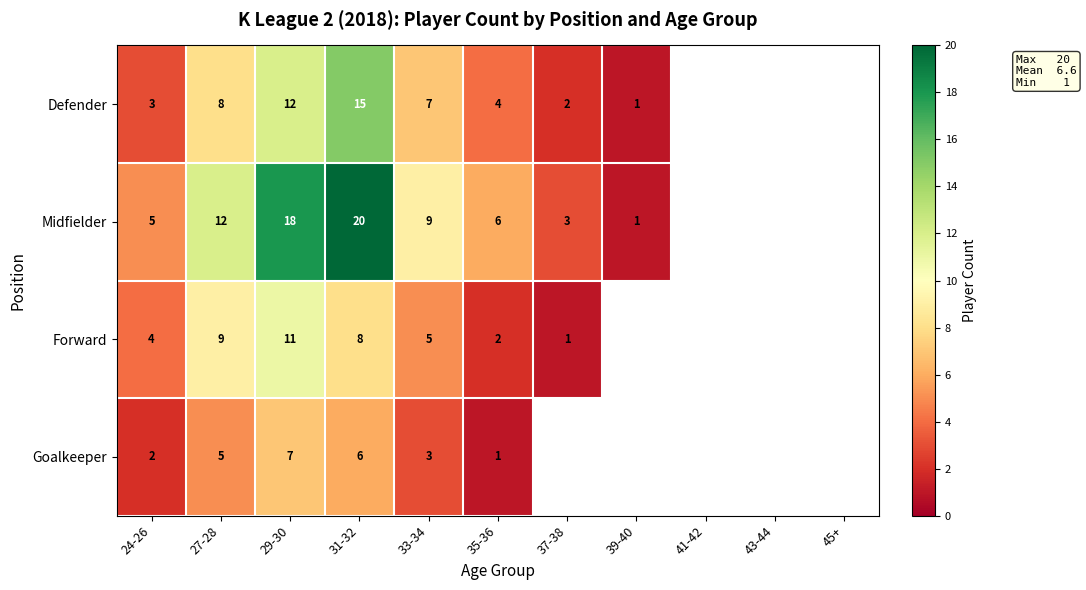

What is the difference between the highest and lowest values at 24-26?

3